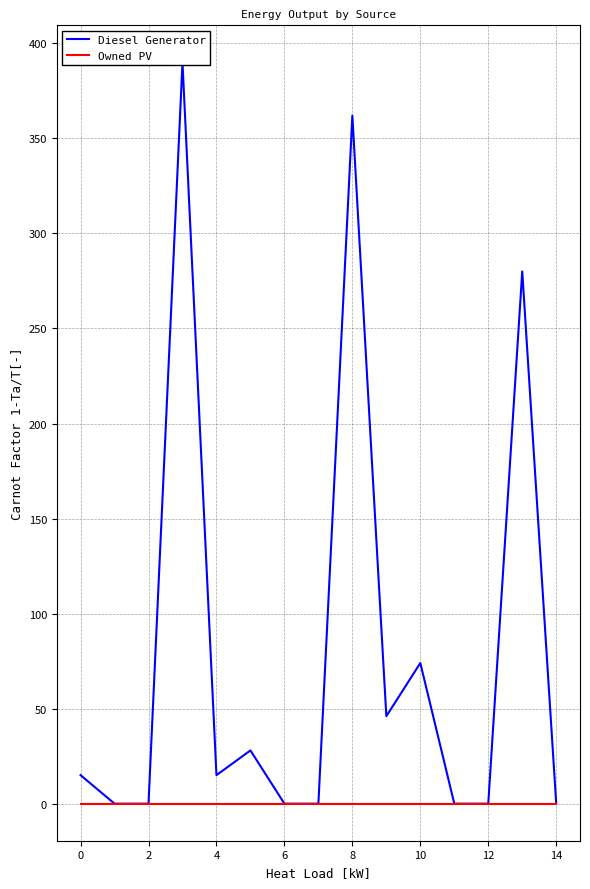

Reading right to left, transcribe all the data shown in this chart.

Diesel Generator: 0	280	0	0	74	46	362	0	0	28	15	390	0	0	15
Owned PV: 0	0	0	0	0	0	0	0	0	0	0	0	0	0	0